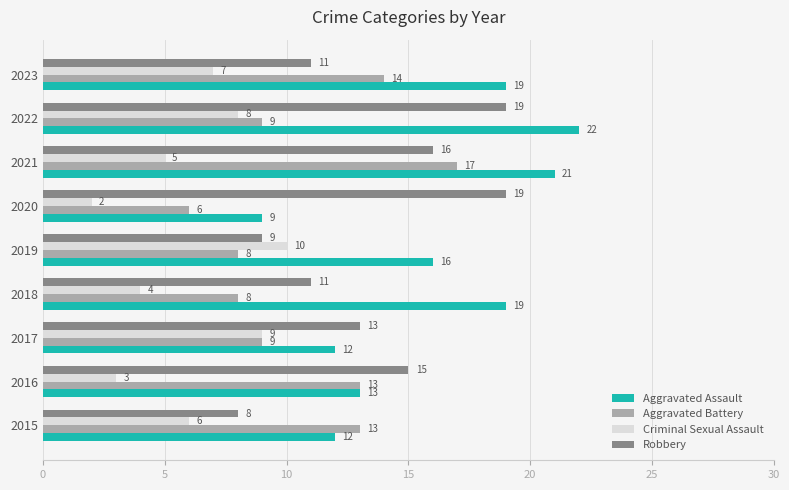

Which series changed the most between 2018 and 2023?

Aggravated Battery